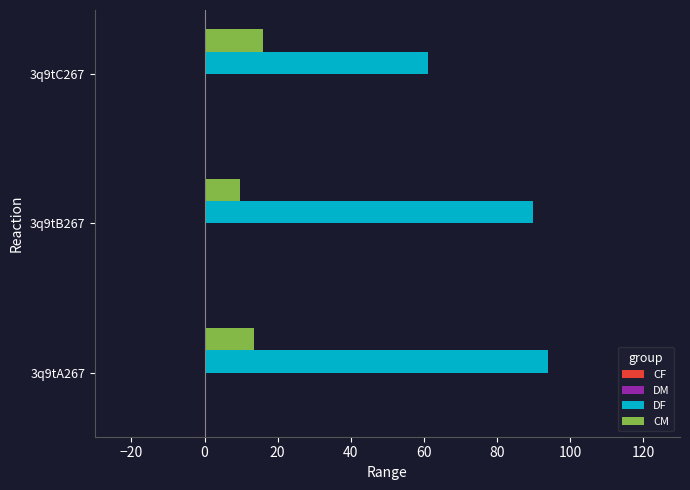

Between 3q9tA267 and 3q9tC267, which series saw the biggest shift?

DF